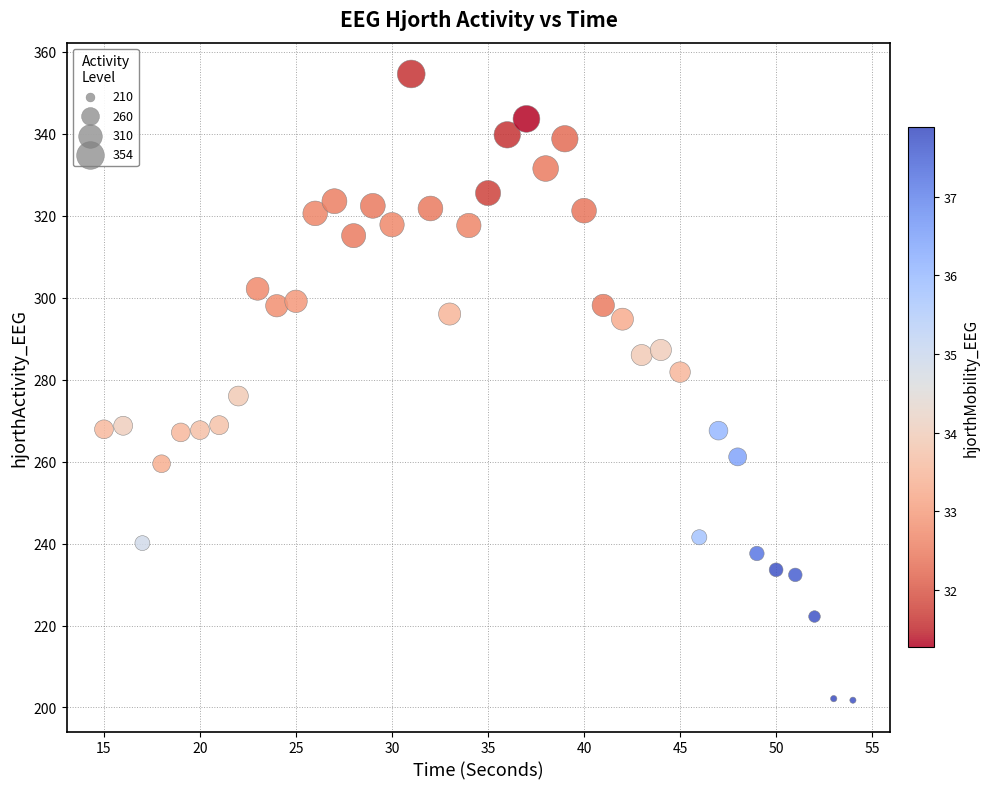

What Y value in the scatter plot is closest to 278?

276.0